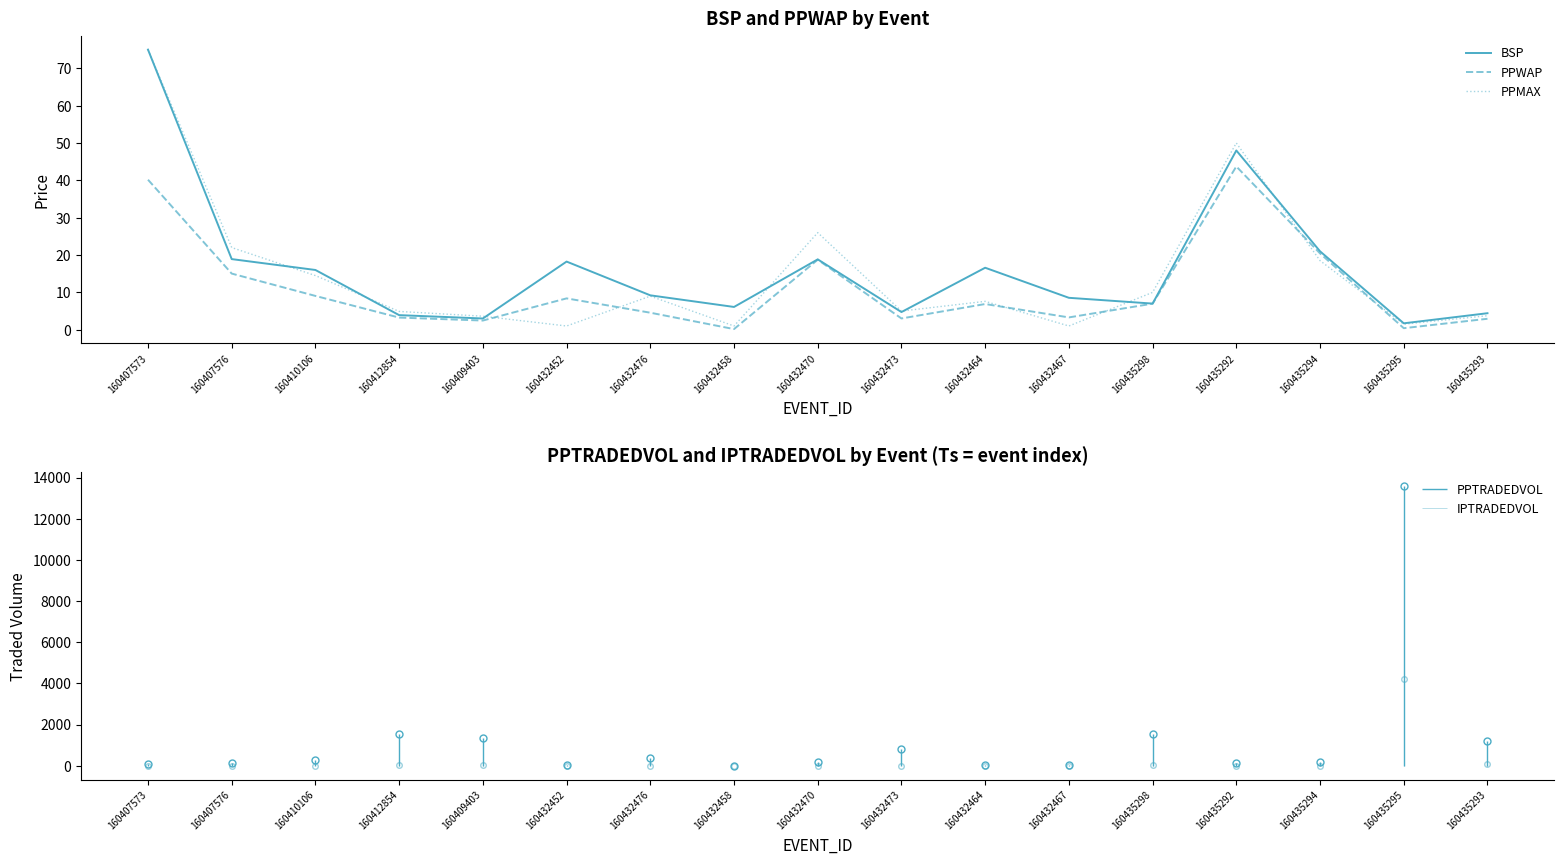

Reading left to right, list all the values displayed in this chart.

BSP: 75.0	18.9	16.0	3.9	3.0	18.2	9.2	6.1	18.8	4.7	16.6	8.5	7.0	48.0	21.0	1.7	4.4
PPWAP: 40.2	15.0	9.1	3.3	2.5	8.4	4.6	0.2	18.8	3.0	6.9	3.3	7.0	43.7	20.4	0.4	2.9
PPMAX: 75.0	22.0	14.5	4.9	3.6	1.0	9.0	1.0	26.0	5.0	7.6	1.0	10.0	50.0	18.5	1.5	3.8